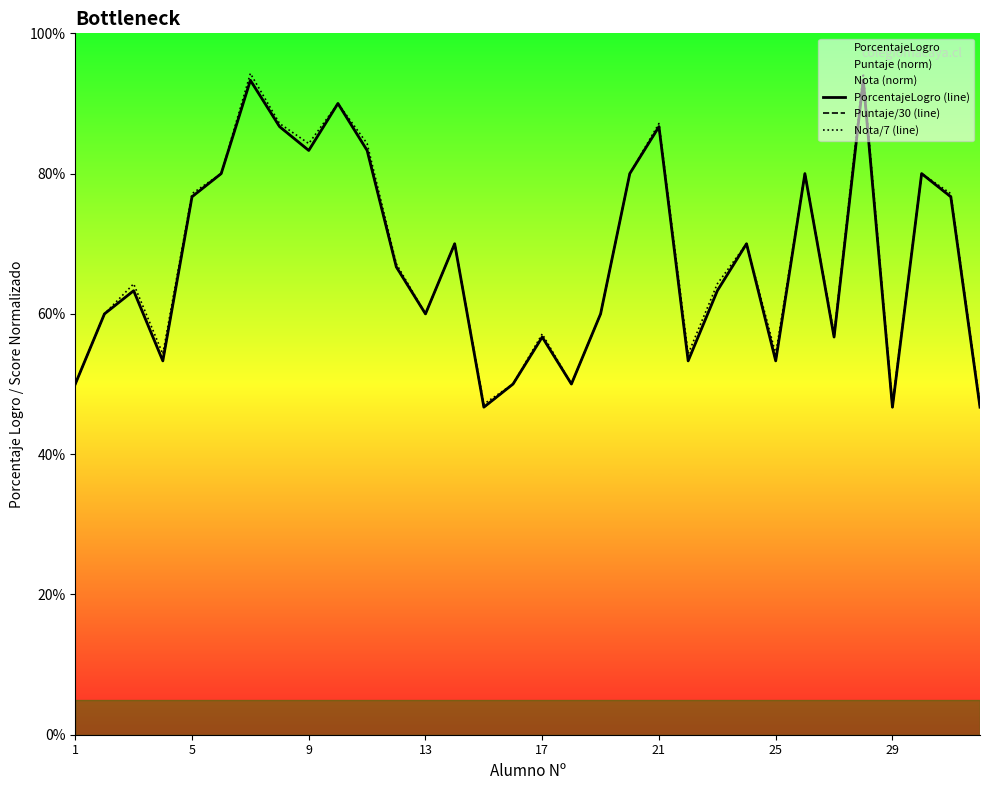

Does the chart display data point markers on the line(s)?

No